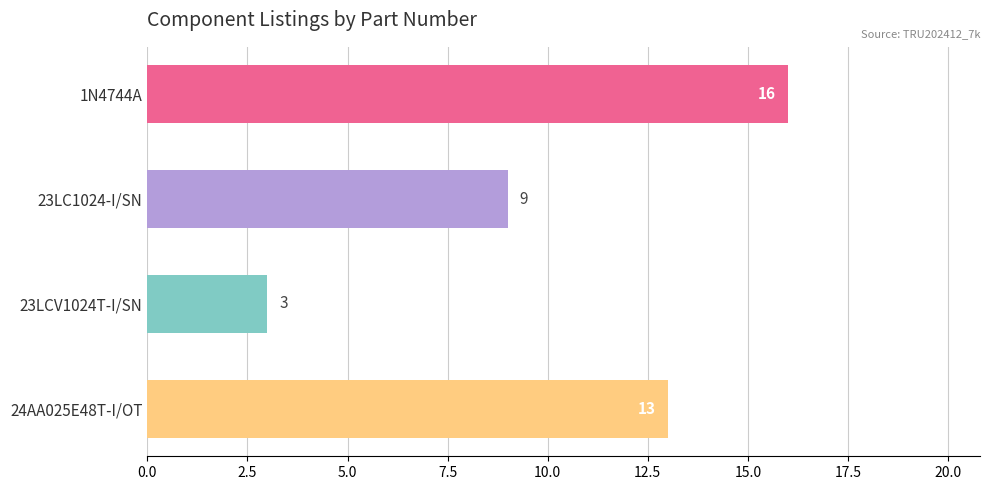

List the labels in order of value, smallest first.

23LCV1024T-I/SN, 23LC1024-I/SN, 24AA025E48T-I/OT, 1N4744A